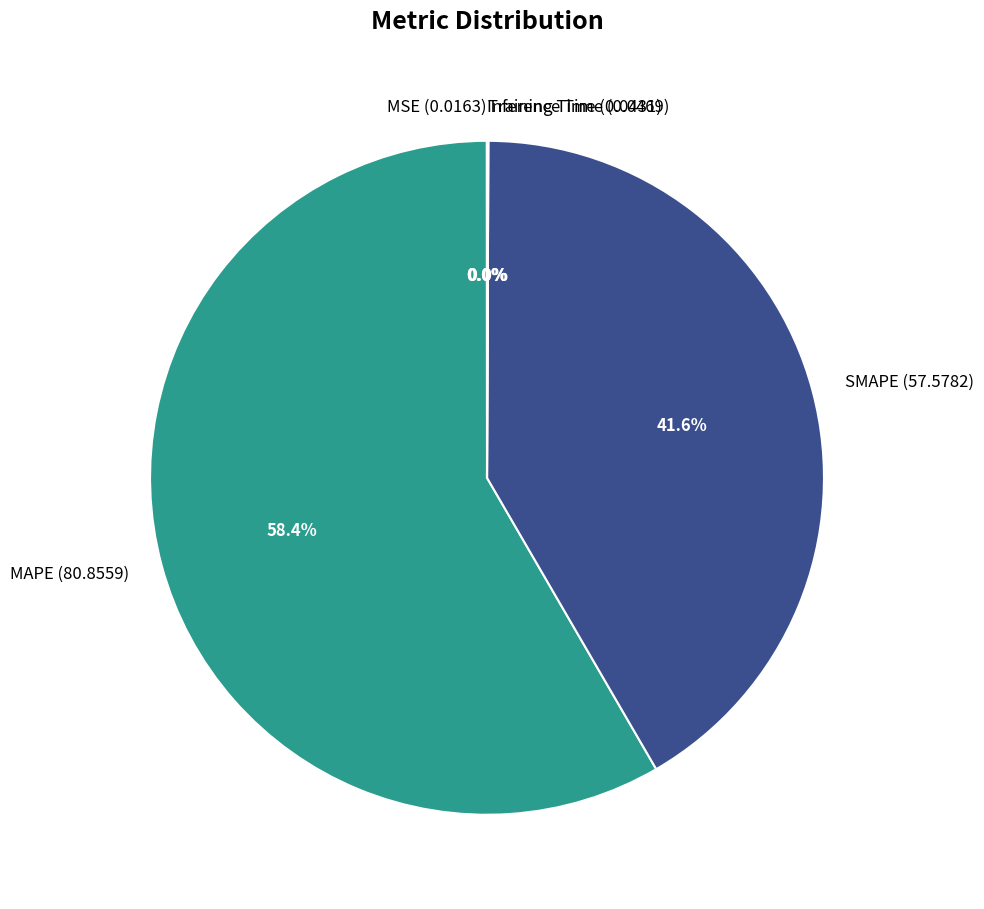

What percentage is NOT represented by MAPE (80.8559)?

41.6%